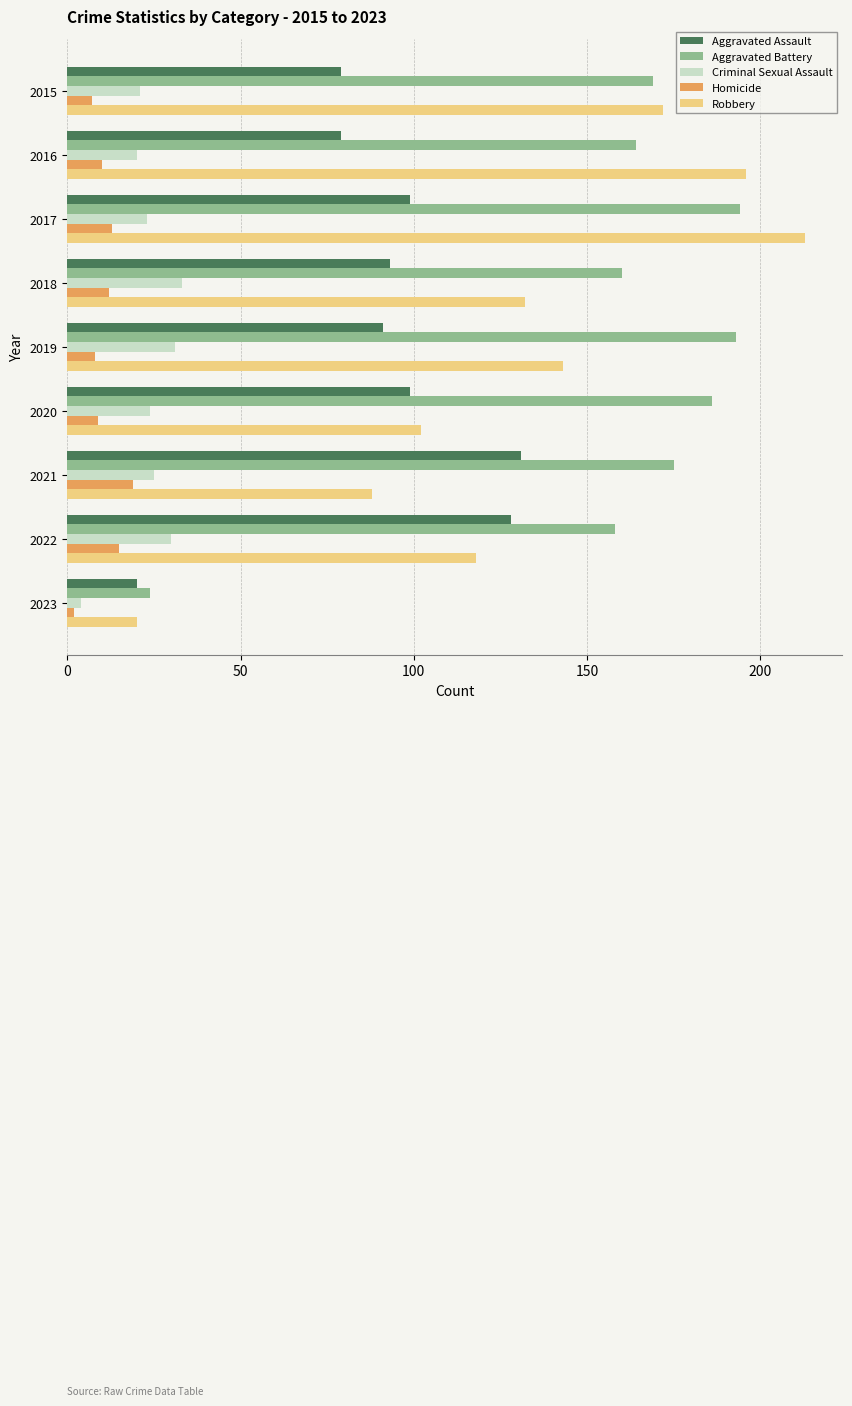

Read the Homicide value at 2016.

10